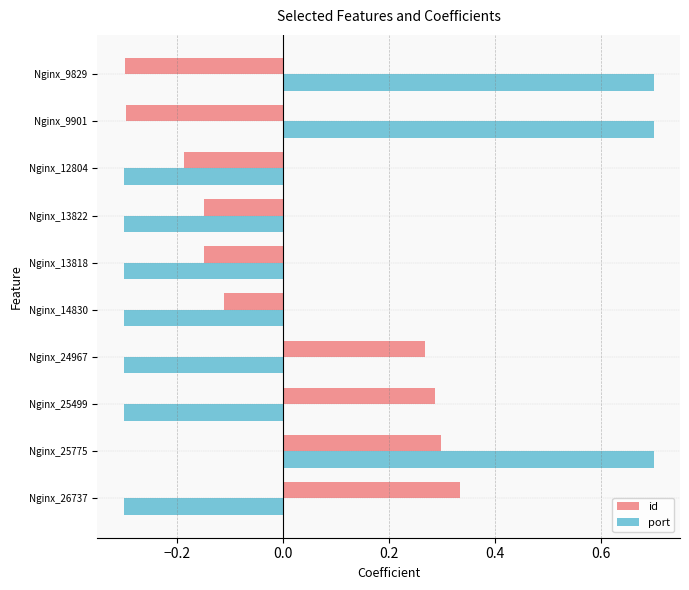

What is the difference between the highest and lowest values at Nginx_25499?

0.6